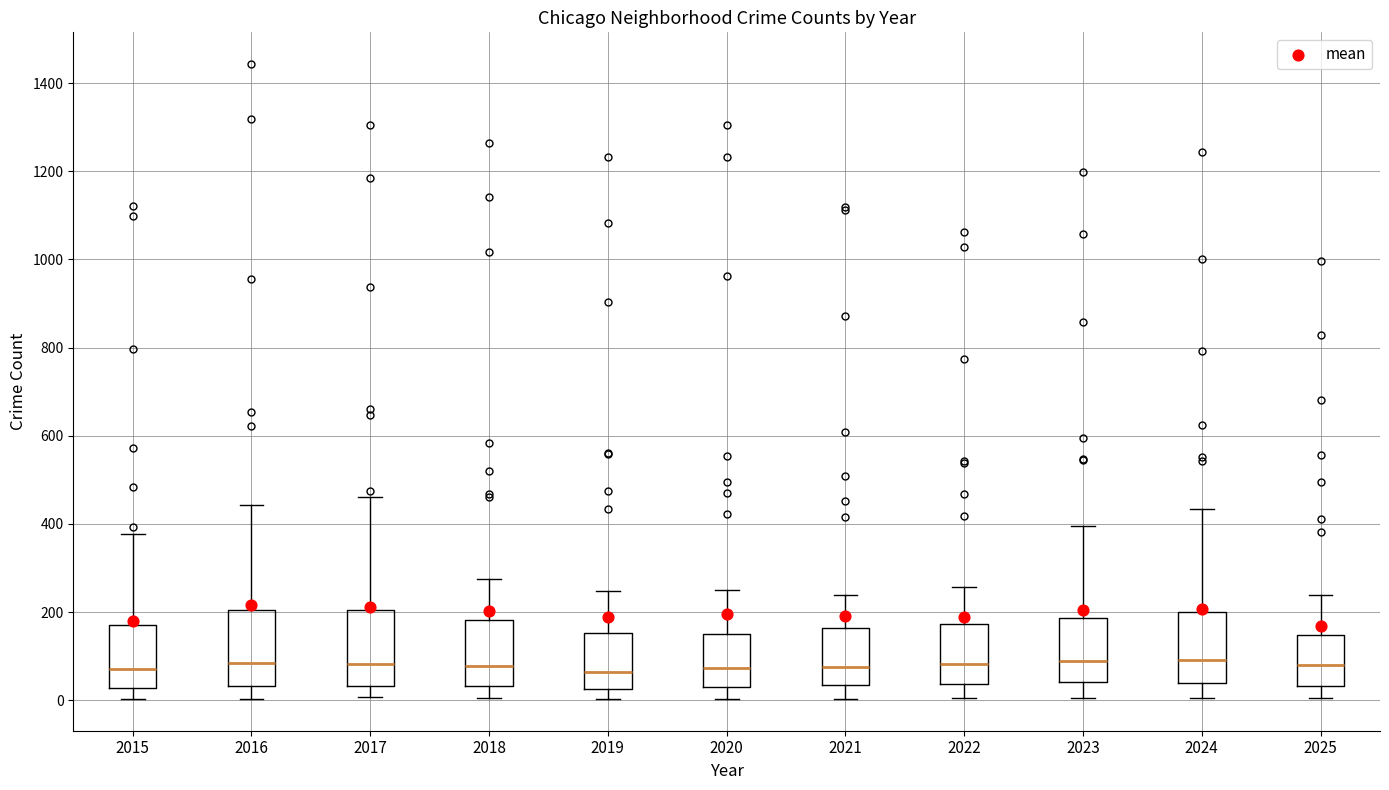

Where does the lower whisker of the box at x = 2021 end on the y-axis? The values are not printed on the chart, so give them approximately, as read against the axis.

0